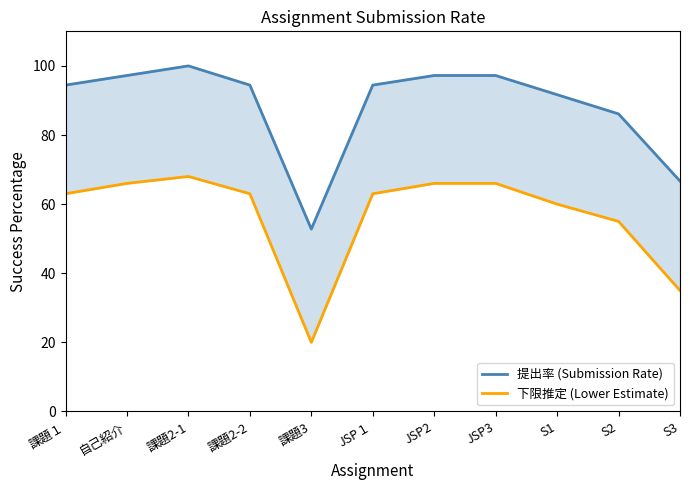

Reading left to right, list all the values displayed in this chart.

提出率 (Submission Rate): 94.4	97.2	100.0	94.4	52.8	94.4	97.2	97.2	91.7	86.1	66.7
下限推定 (Lower Estimate): 63.0	66.0	68.0	63.0	20.0	63.0	66.0	66.0	60.0	55.0	35.0